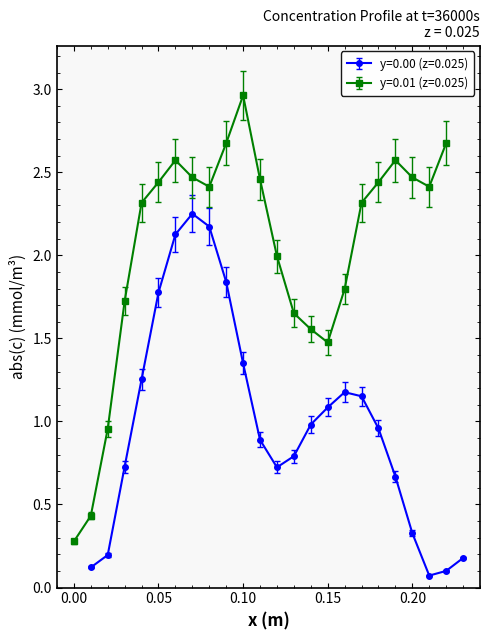

True or false: y=0.00 (z=0.025) has more than 1 interior local peaks.

True